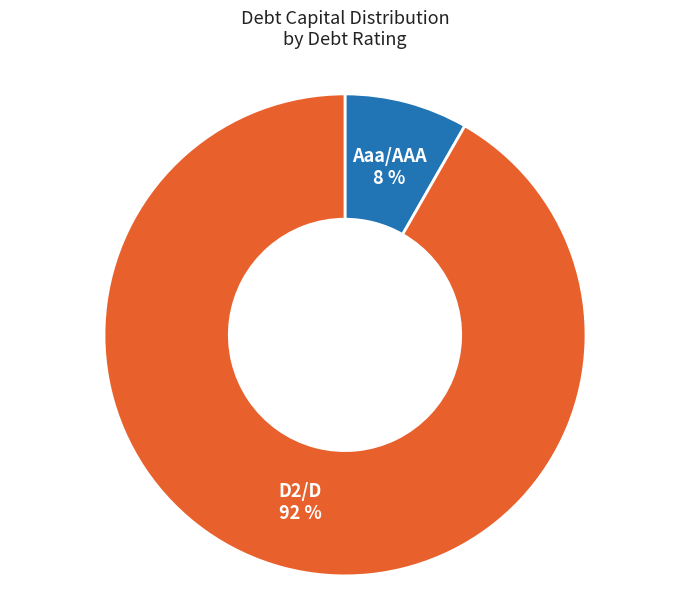

Which slice represents more than half of the pie?

D2/D